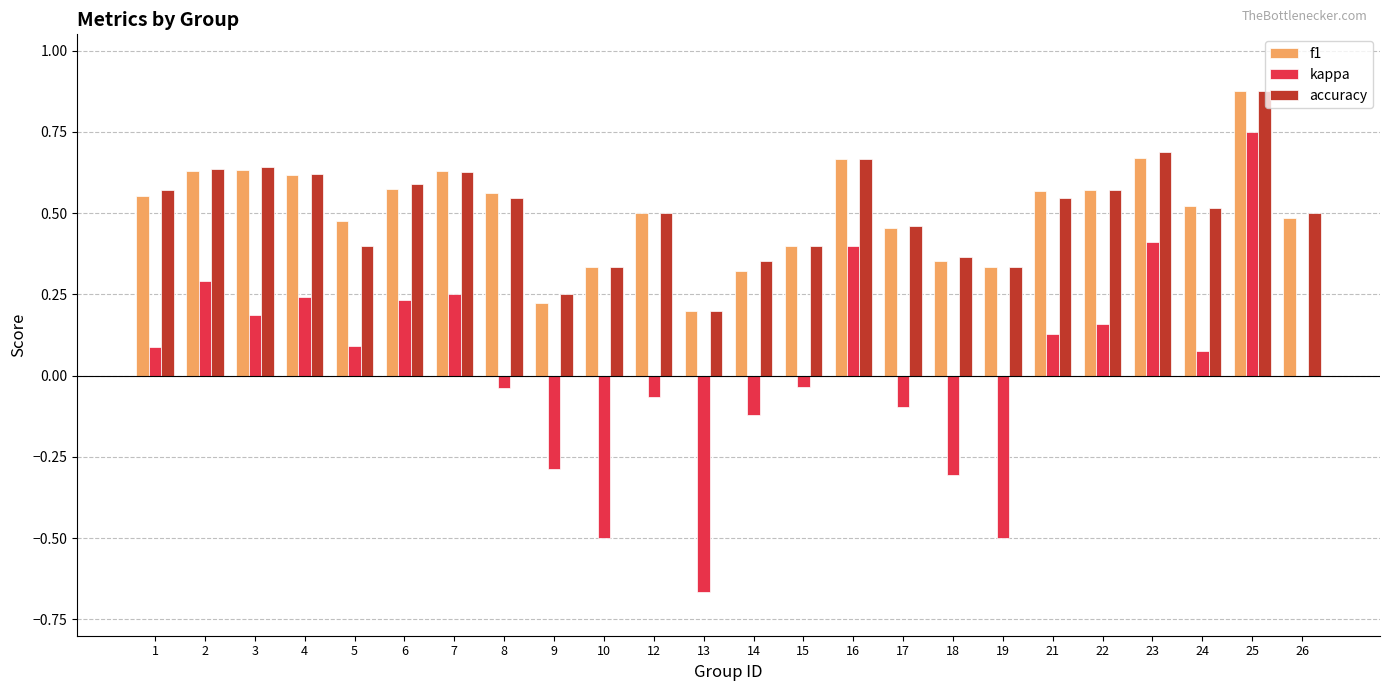

At which category does the chart reach its peak across all series?

25